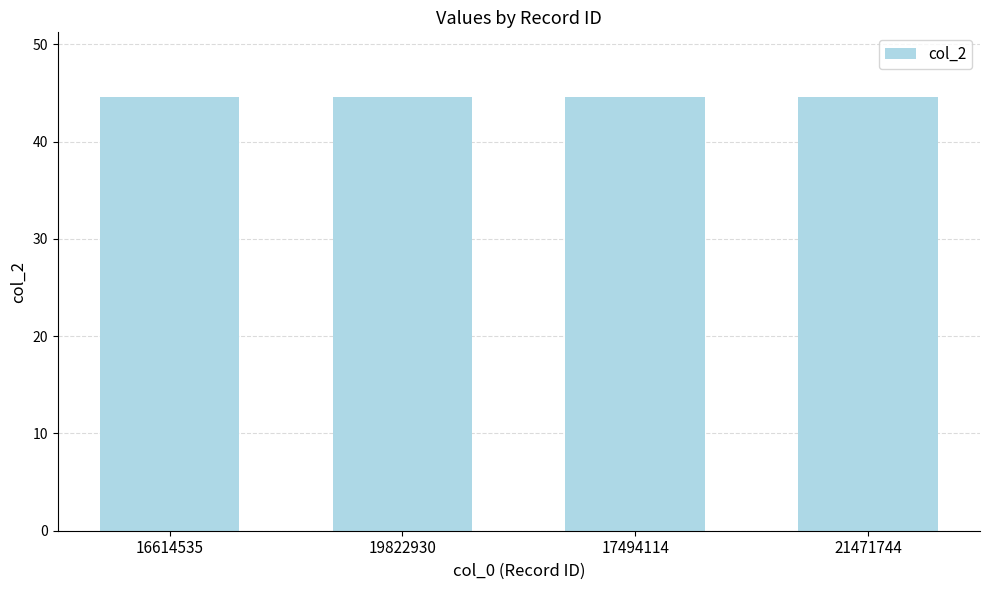

How many bars are there in total?

4